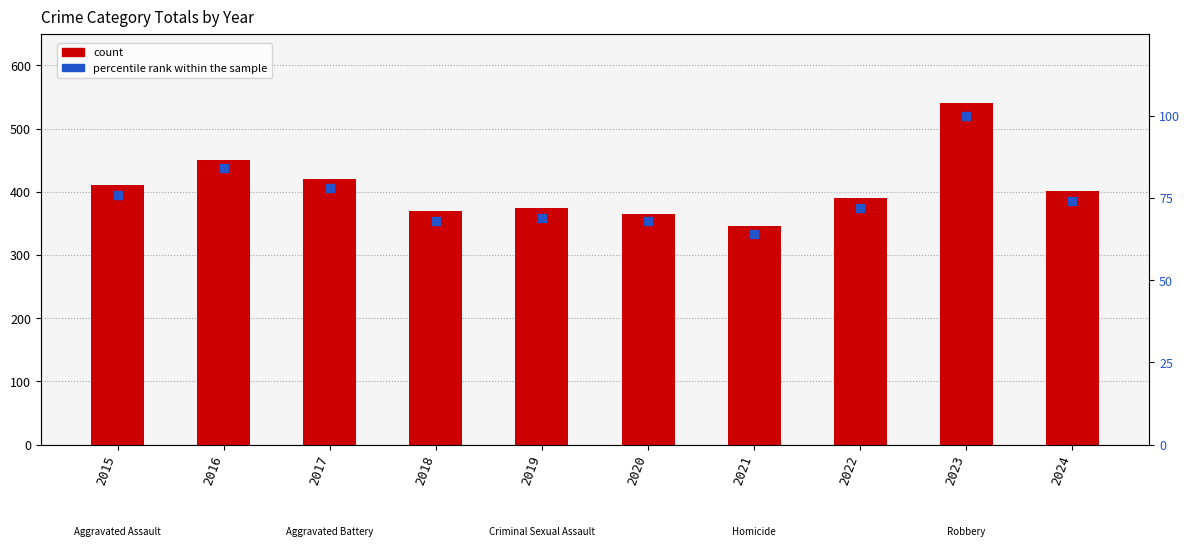

What are all the series names shown in the legend?

count, percentile rank within the sample